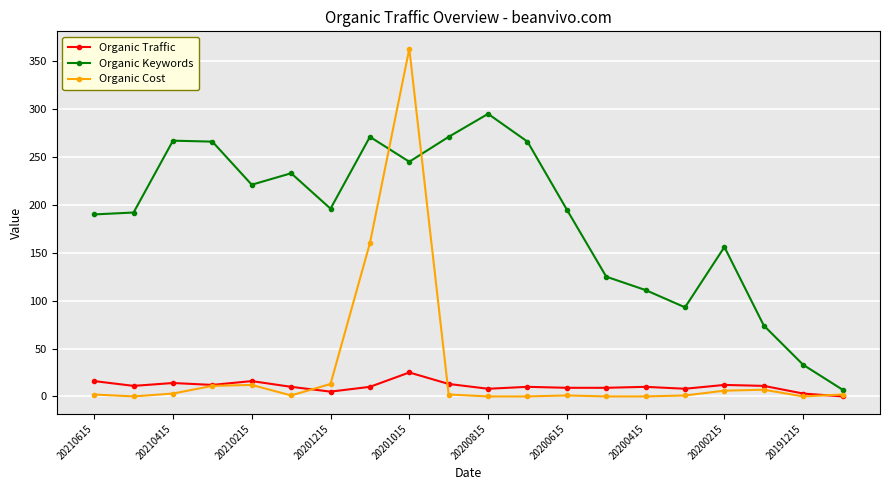

List the series in order of their peak value, lowest first.

Organic Traffic, Organic Keywords, Organic Cost